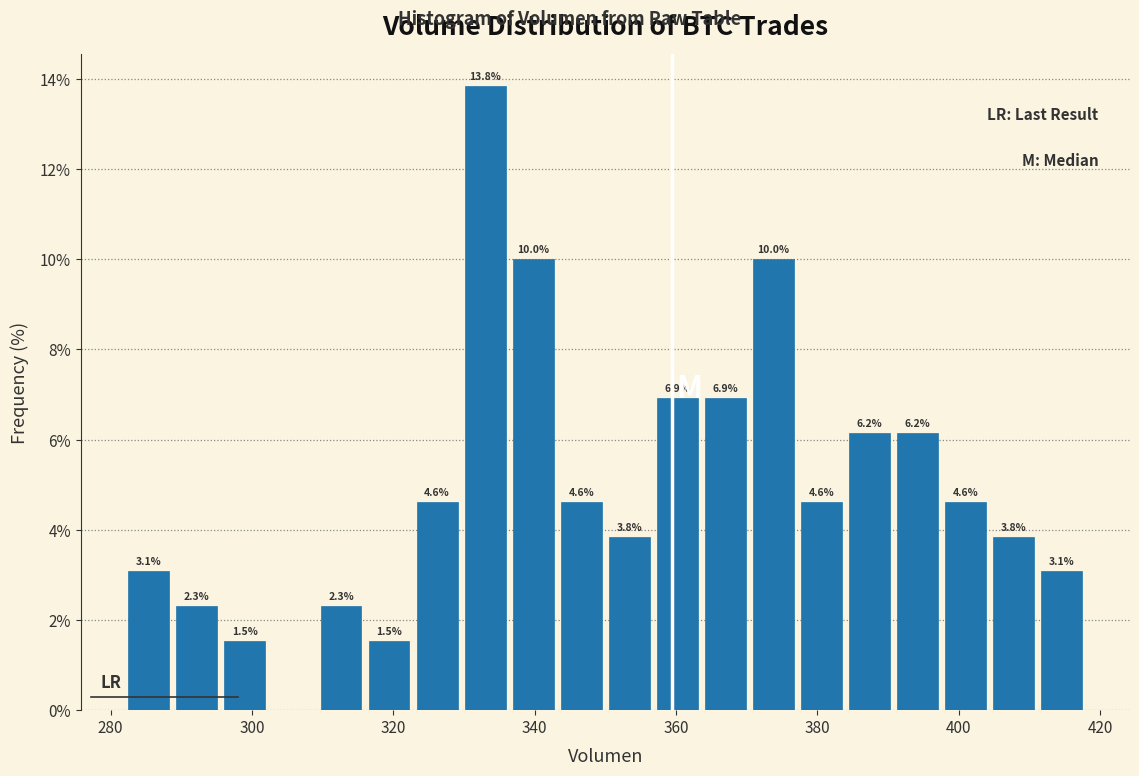

Read against the x-axis, roughly where is the centre of the tallest bar?

334